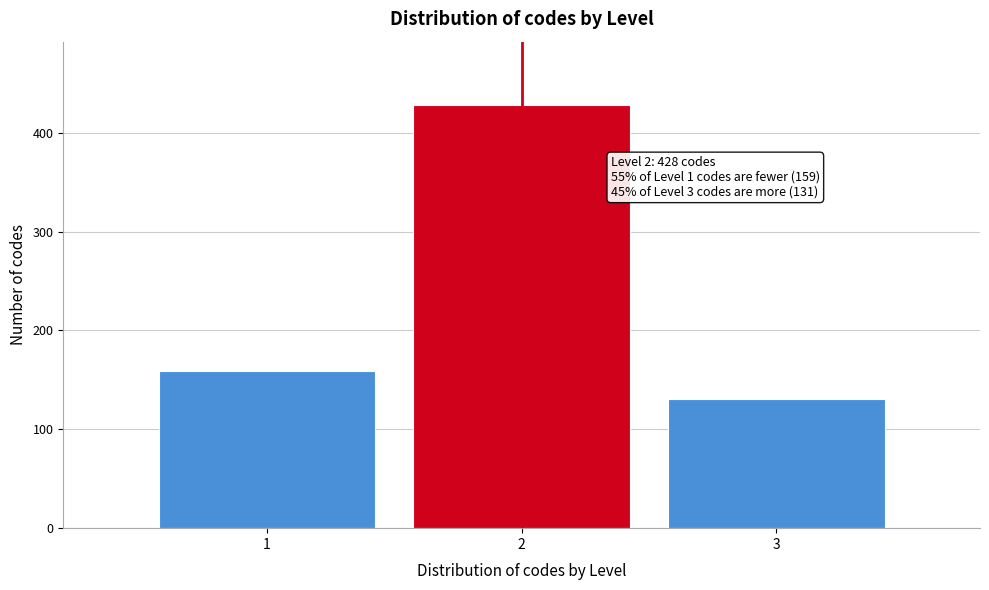

Reading left to right, list all the values displayed in this chart.

1=159	2=428	3=131